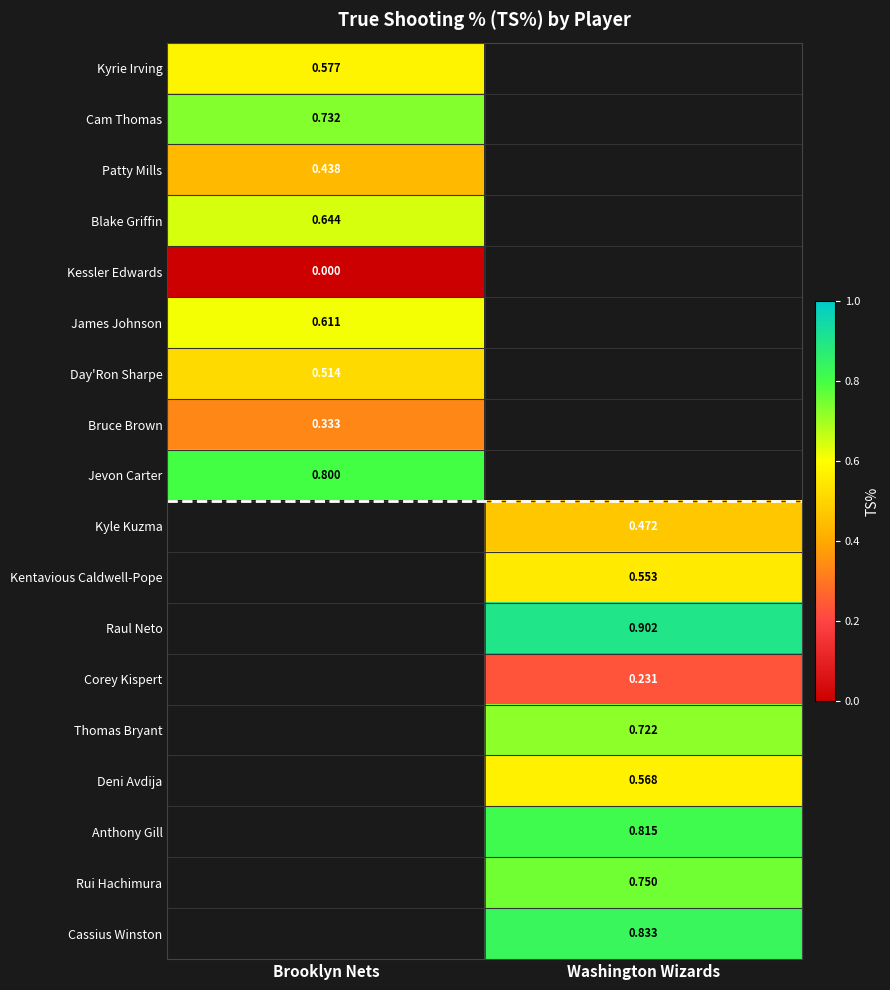

At which category does the chart reach its minimum across all series?

Brooklyn Nets